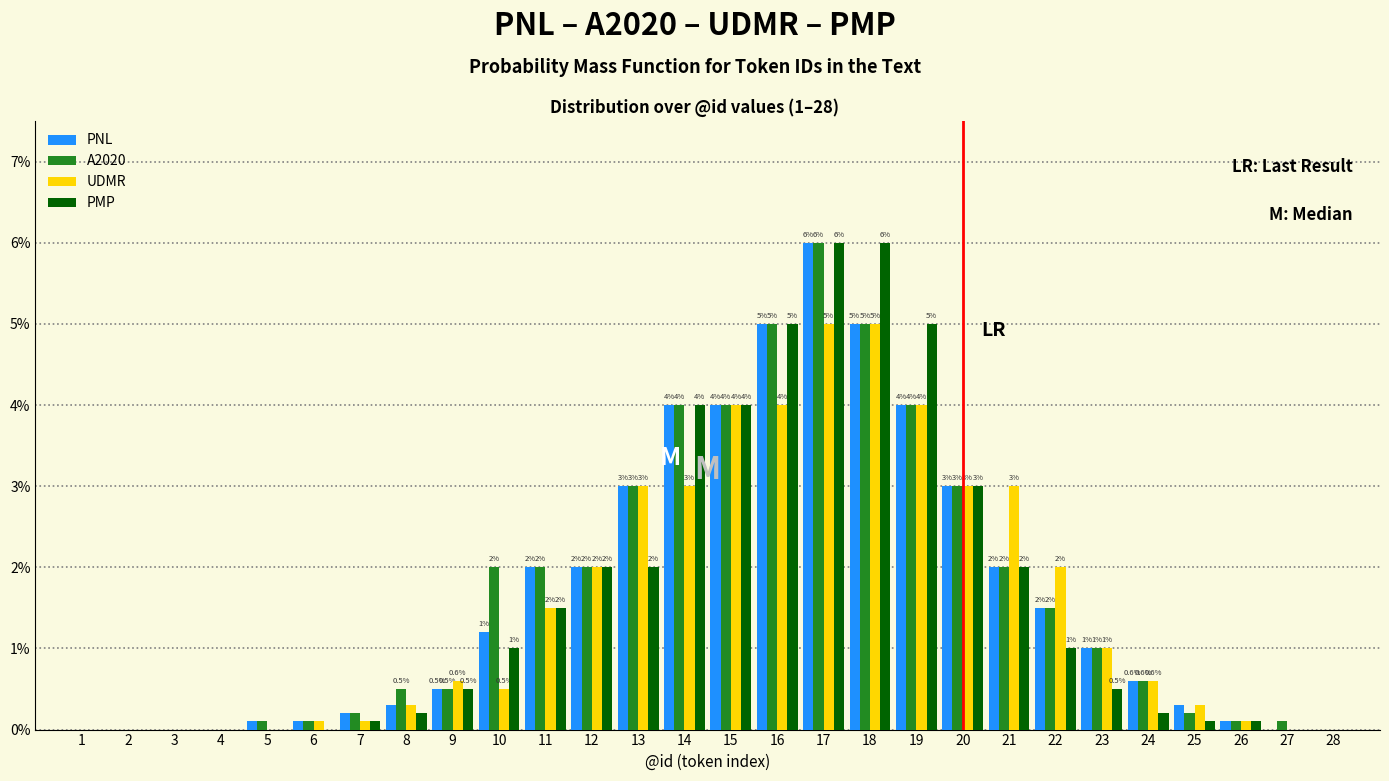

Reading right to left, what are all the values shown in this chart?

PNL: 28=0.0	27=0.0	26=0.1	25=0.3	24=0.6	23=1.0	22=1.5	21=2.0	20=3.0	19=4.0	18=5.0	17=6.0	16=5.0	15=4.0	14=4.0	13=3.0	12=2.0	11=2.0	10=1.2	9=0.5	8=0.3	7=0.2	6=0.1	5=0.1	4=0.0	3=0.0	2=0.0	1=0.0
A2020: 28=0.0	27=0.1	26=0.1	25=0.2	24=0.6	23=1.0	22=1.5	21=2.0	20=3.0	19=4.0	18=5.0	17=6.0	16=5.0	15=4.0	14=4.0	13=3.0	12=2.0	11=2.0	10=2.0	9=0.5	8=0.5	7=0.2	6=0.1	5=0.1	4=0.0	3=0.0	2=0.0	1=0.0
UDMR: 28=0.0	27=0.0	26=0.1	25=0.3	24=0.6	23=1.0	22=2.0	21=3.0	20=3.0	19=4.0	18=5.0	17=5.0	16=4.0	15=4.0	14=3.0	13=3.0	12=2.0	11=1.5	10=0.5	9=0.6	8=0.3	7=0.1	6=0.1	5=0.0	4=0.0	3=0.0	2=0.0	1=0.0
PMP: 28=0.0	27=0.0	26=0.1	25=0.1	24=0.2	23=0.5	22=1.0	21=2.0	20=3.0	19=5.0	18=6.0	17=6.0	16=5.0	15=4.0	14=4.0	13=2.0	12=2.0	11=1.5	10=1.0	9=0.5	8=0.2	7=0.1	6=0.0	5=0.0	4=0.0	3=0.0	2=0.0	1=0.0